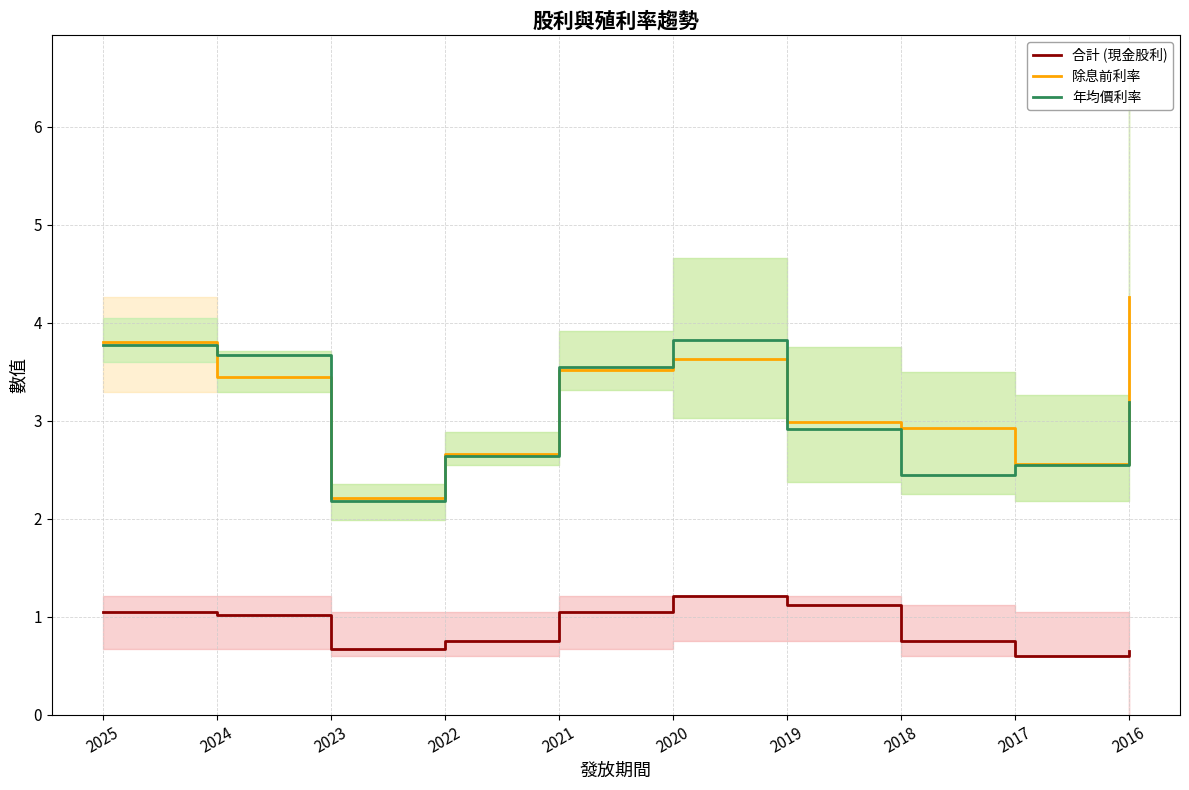

Reading left to right, list all the values displayed in this chart.

合計 (現金股利): 1.1	1.0	0.7	0.8	1.1	1.2	1.1	0.8	0.6	0.7
除息前利率: 3.8	3.5	2.2	2.7	3.5	3.6	3.0	2.9	2.6	4.3
年均價利率: 3.8	3.7	2.2	2.6	3.5	3.8	2.9	2.5	2.5	3.2